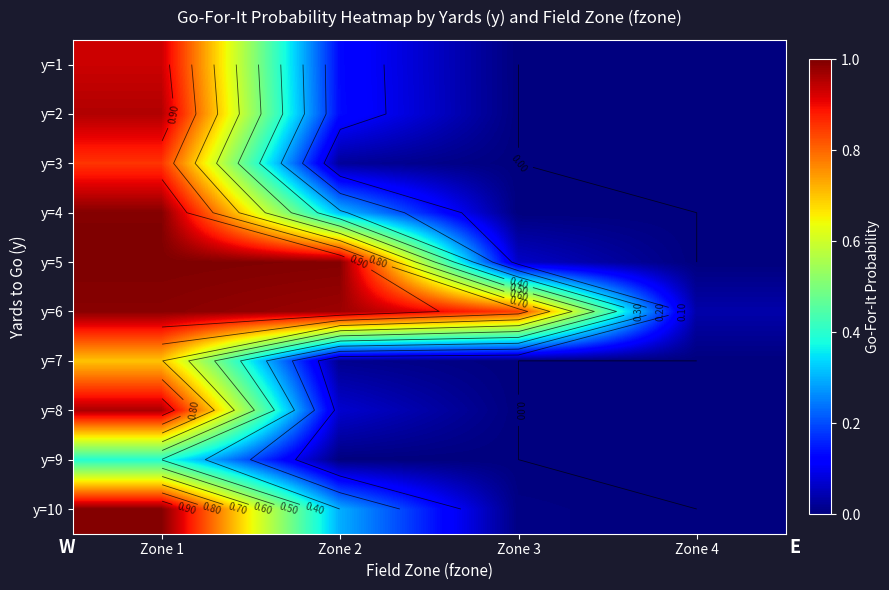

What is the average value of the y=8 series?

0.3